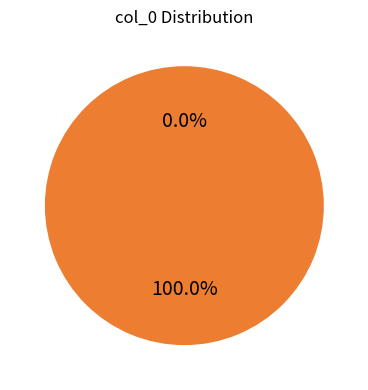

To the nearest percent, what percentage of the pie is Row 1?

100%